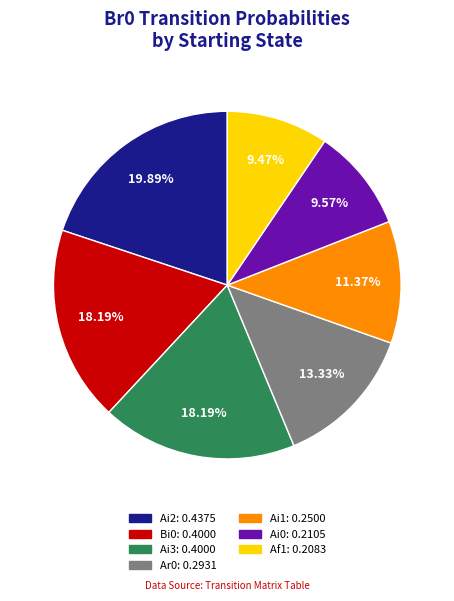

Is there a majority slice in this chart?

No